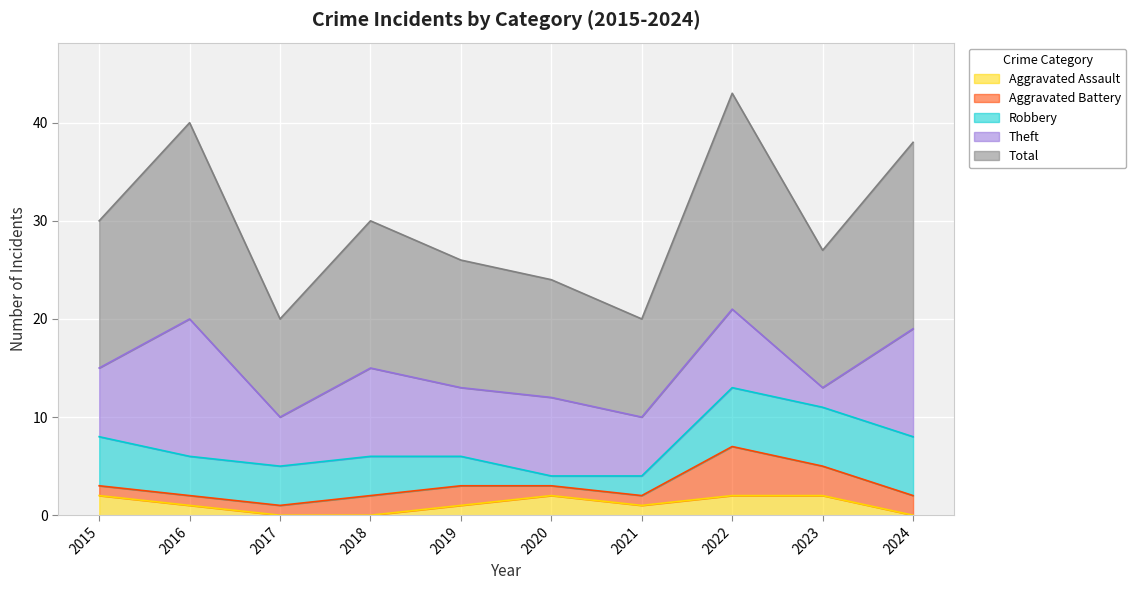

Which series has the largest total across all categories?

Total